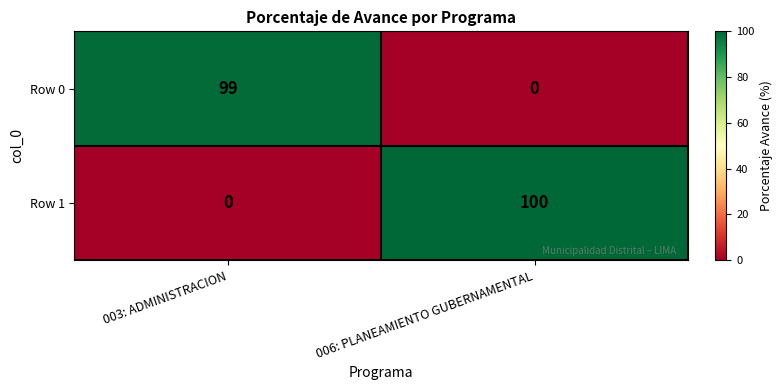

At which category does the chart reach its peak across all series?

006: PLANEAMIENTO GUBERNAMENTAL